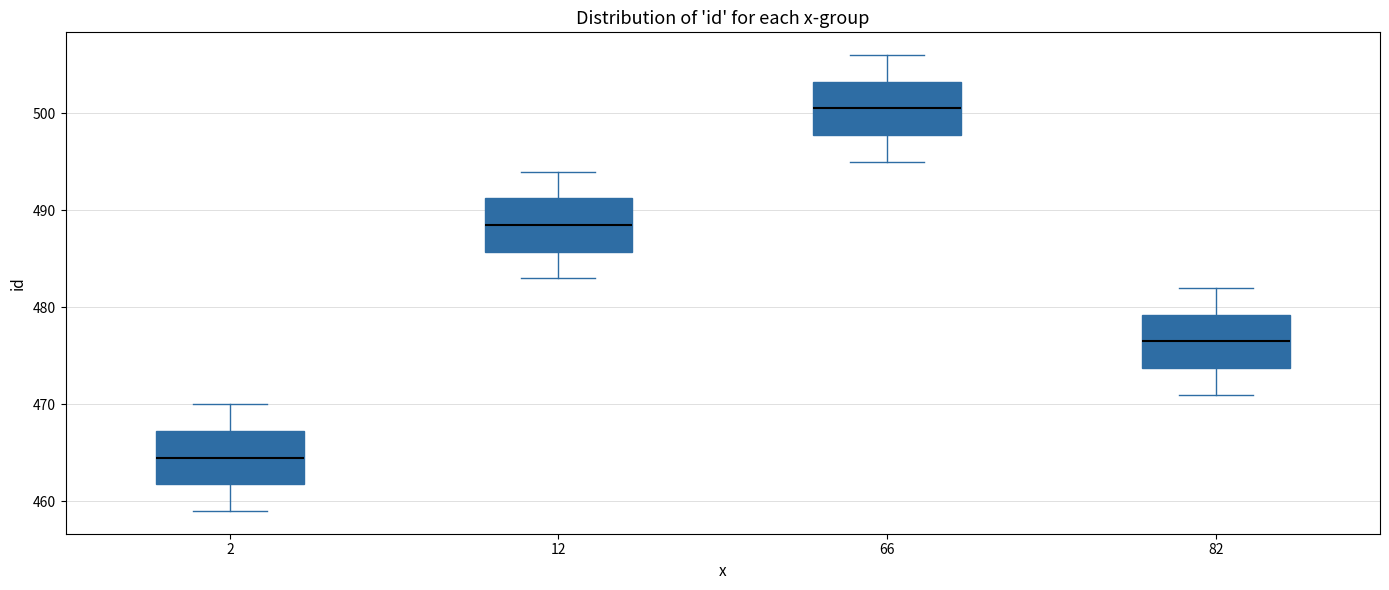

Reading left to right, transcribe this box plot: for each box, give where its median line is, the range the box spans, and where its two whiskers end, as read against the y-axis. The values are not printed on the chart, so give them approximately, as read against the axis.

2: median 465, box 462 to 467, whiskers 459 to 470
12: median 489, box 486 to 491, whiskers 483 to 494
66: median 501, box 498 to 503, whiskers 495 to 506
82: median 477, box 474 to 479, whiskers 471 to 482